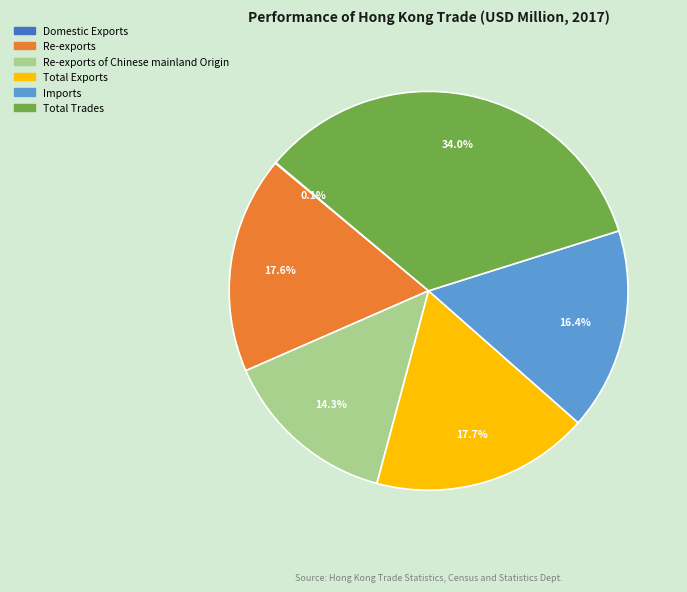

Does any single category account for the majority?

No